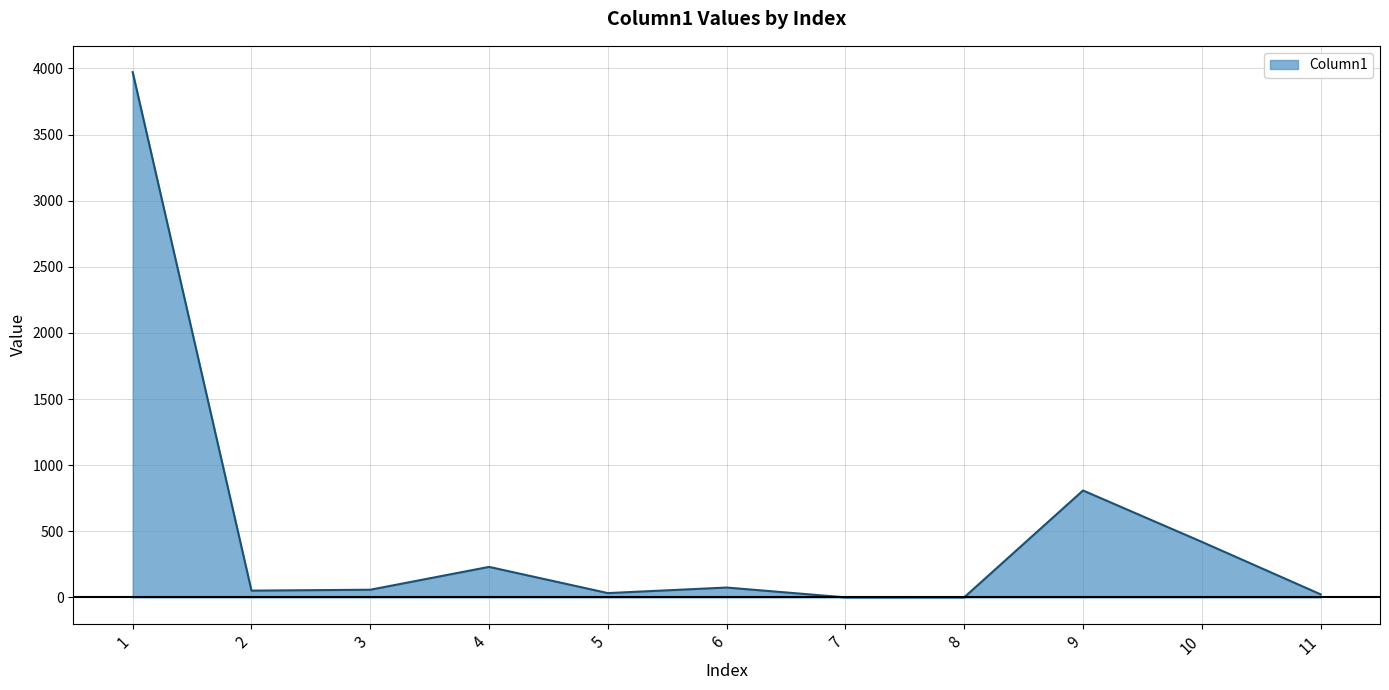

How many distinct data groups are displayed?

1